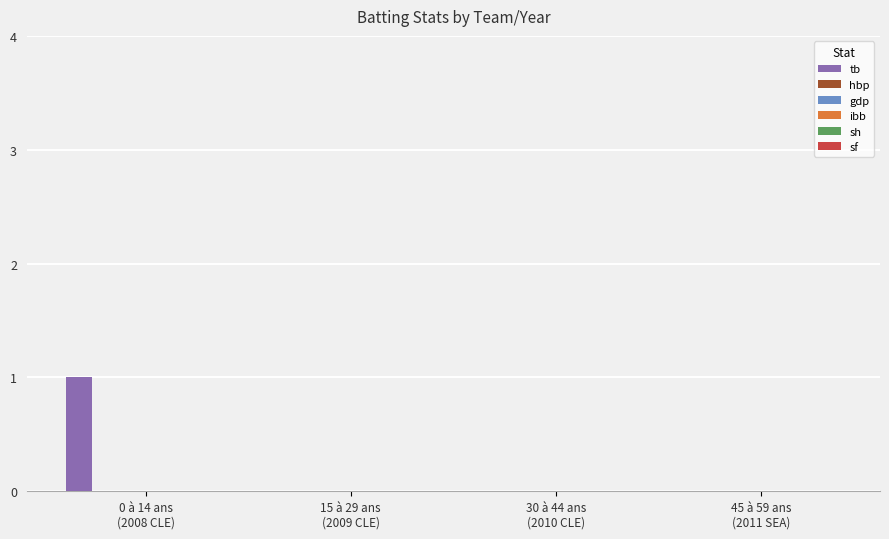

How many categories are shown in the chart?

4